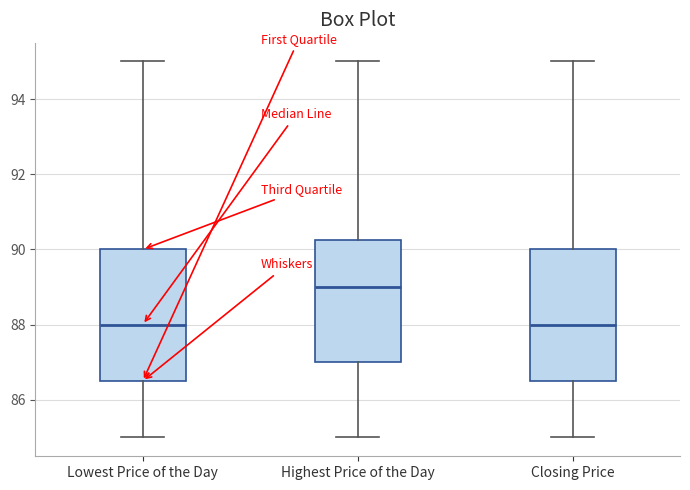

Reading left to right, transcribe this box plot: for each box, give where its median line is, the range the box spans, and where its two whiskers end, as read against the y-axis. The values are not printed on the chart, so give them approximately, as read against the axis.

Lowest Price of the Day: median 88.0, box 86.6 to 90.0, whiskers 85.0 to 95.0
Highest Price of the Day: median 89.0, box 87.0 to 90.2, whiskers 85.0 to 95.0
Closing Price: median 88.0, box 86.6 to 90.0, whiskers 85.0 to 95.0